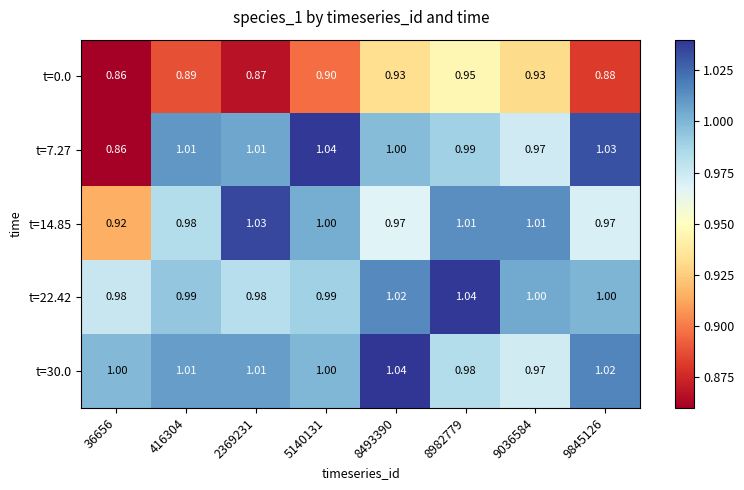

Is the value of t=22.42 at 8493390 greater than the value of t=14.85 at 9036584?

Yes